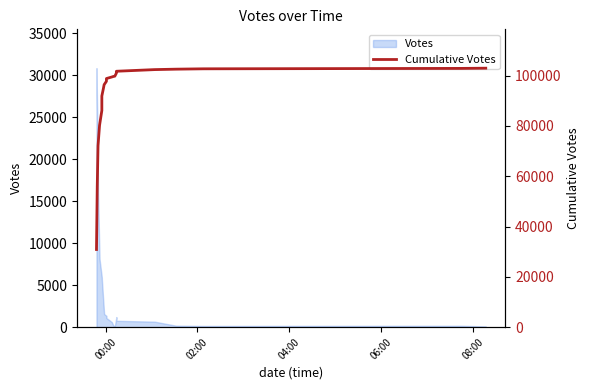

What is the label of the 19th point from the right?

02:00